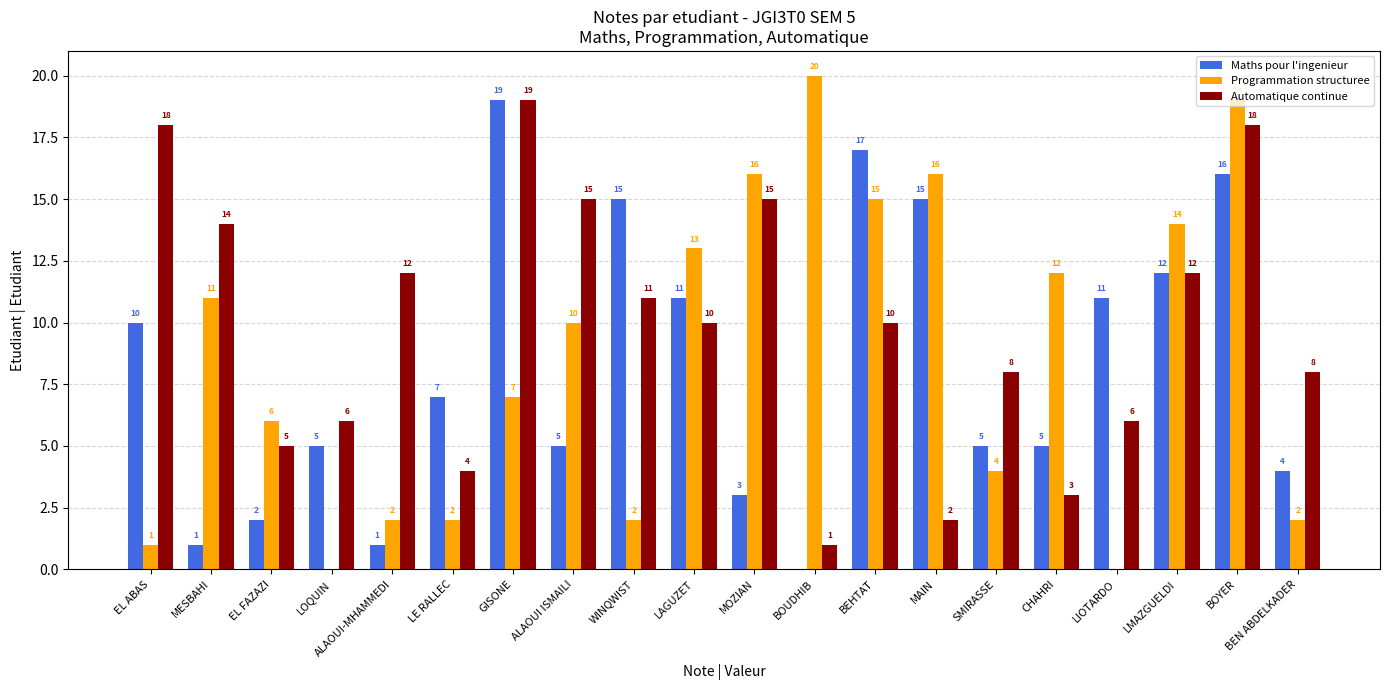

Are the bars horizontal?

No